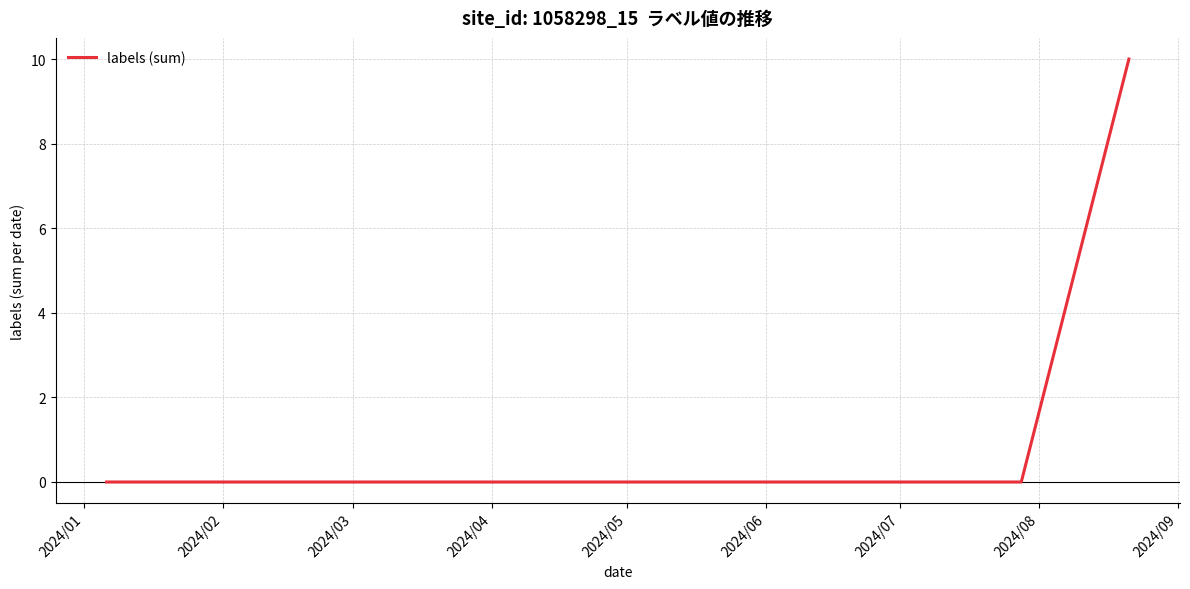

What is the difference between the maximum and minimum values?

10